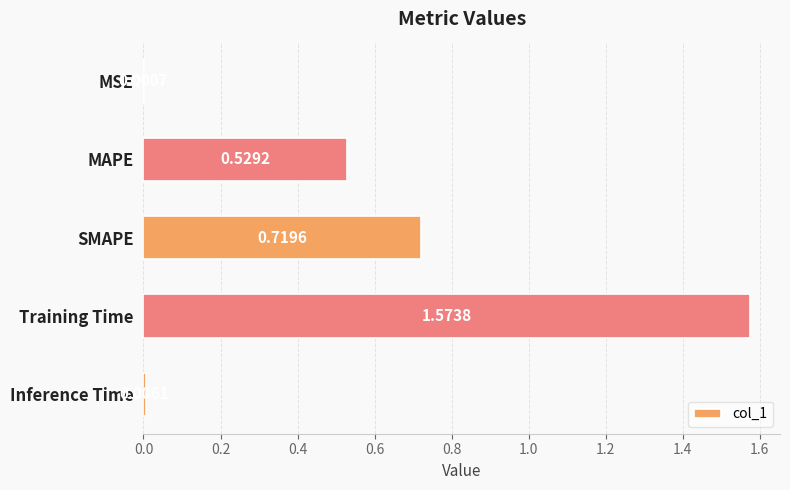

Count the number of categories in the chart.

5